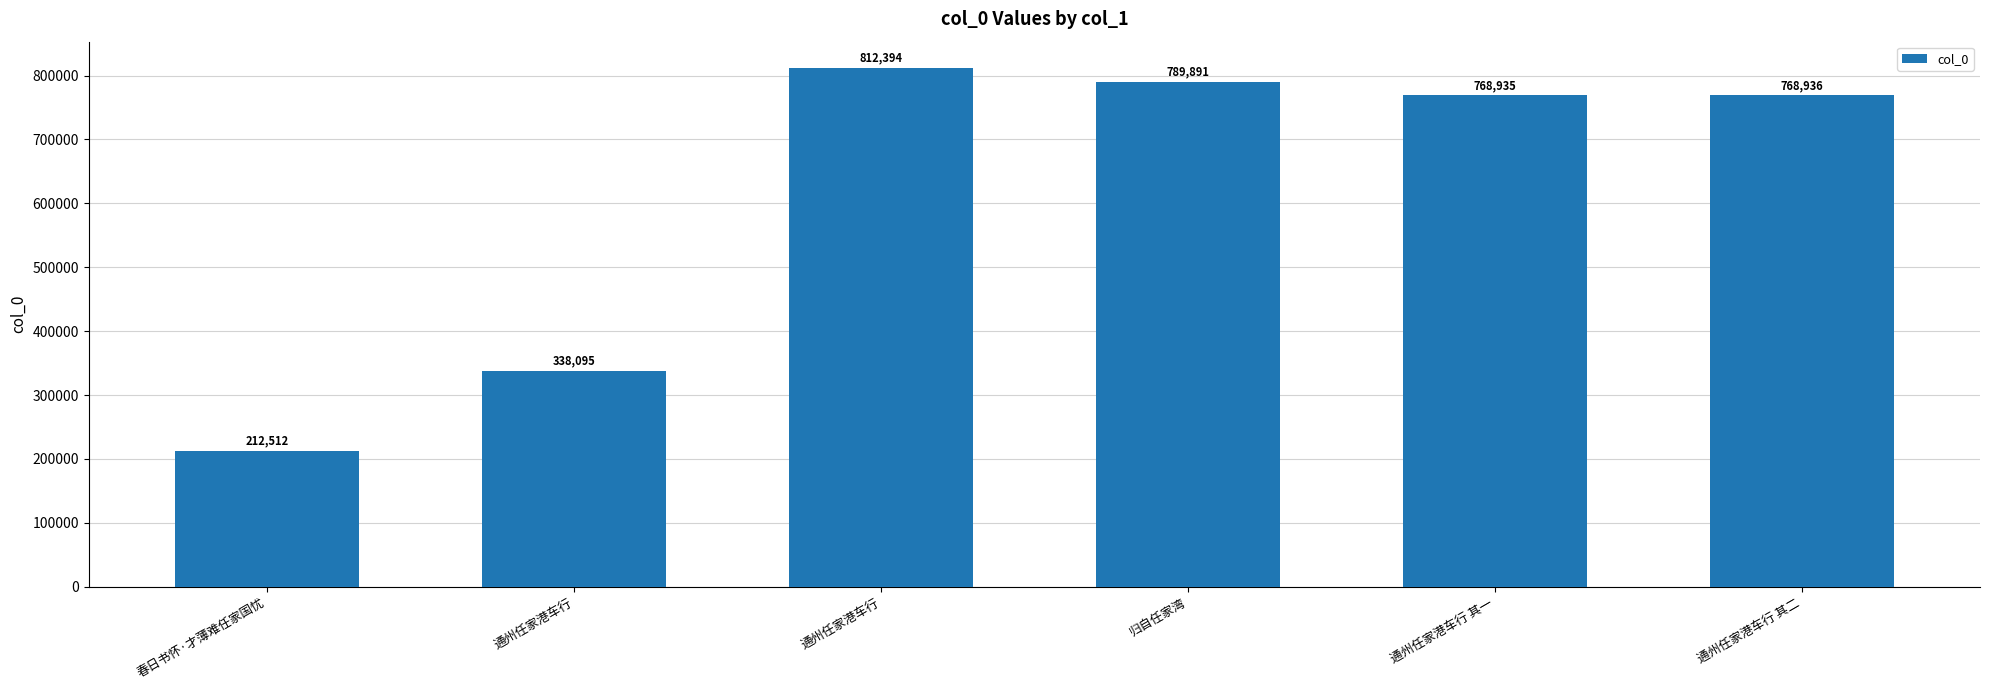

What is the minimum value shown in the chart?

212512